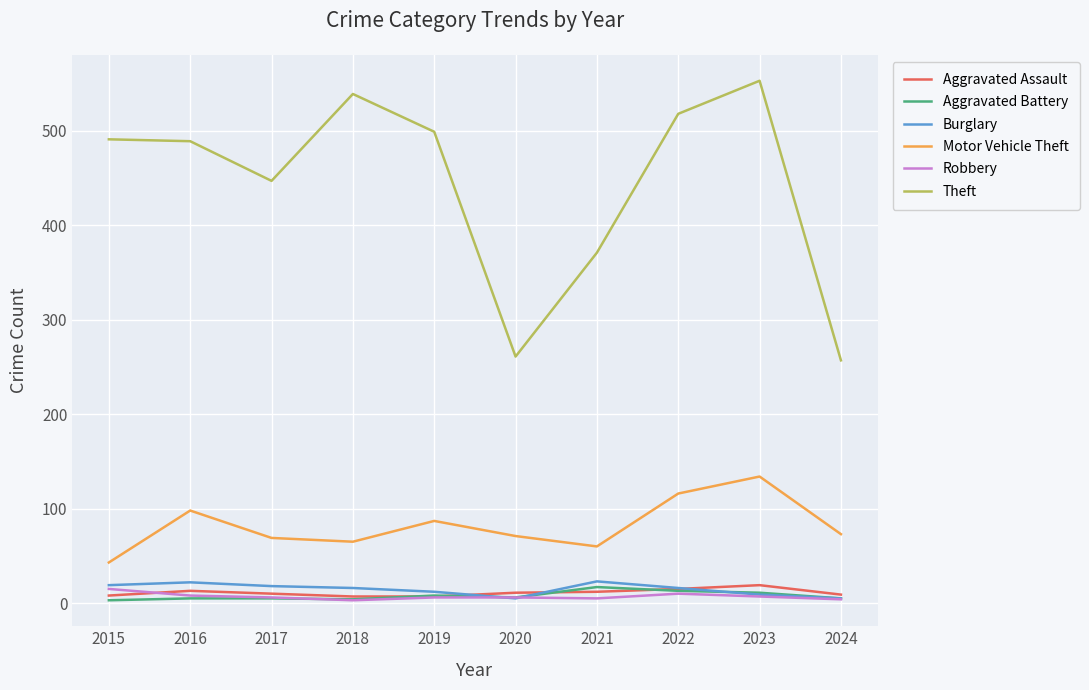

True or false: Aggravated Battery has a value of 5 at 2017.

True